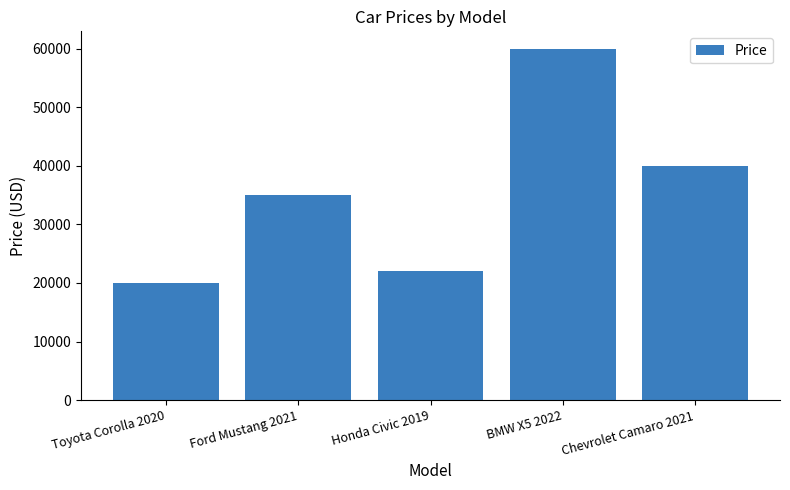

Which has a higher value, Toyota Corolla 2020 or BMW X5 2022?

BMW X5 2022